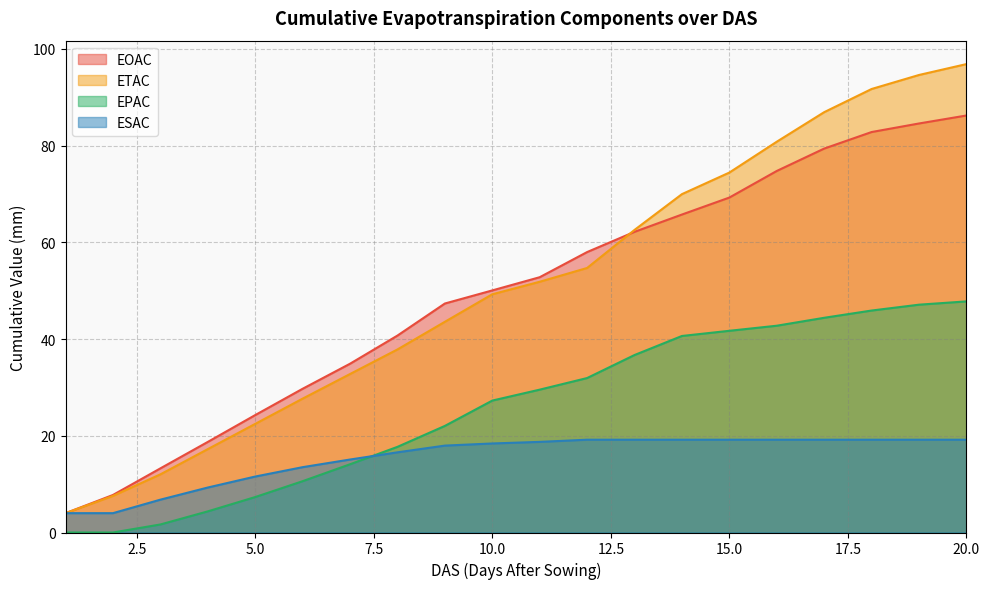

Which series changed the most between 15.0 and 20.0?

ETAC